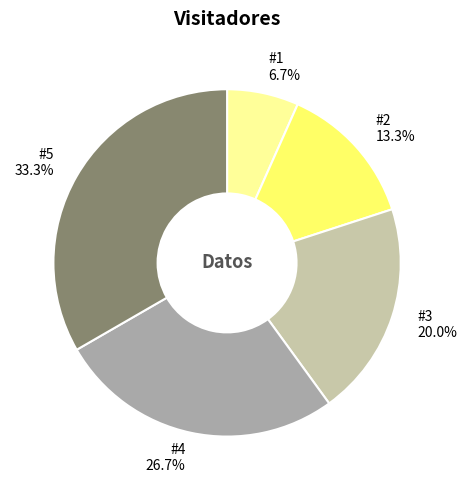

Is the sum of #4 and #3 greater than half?

No